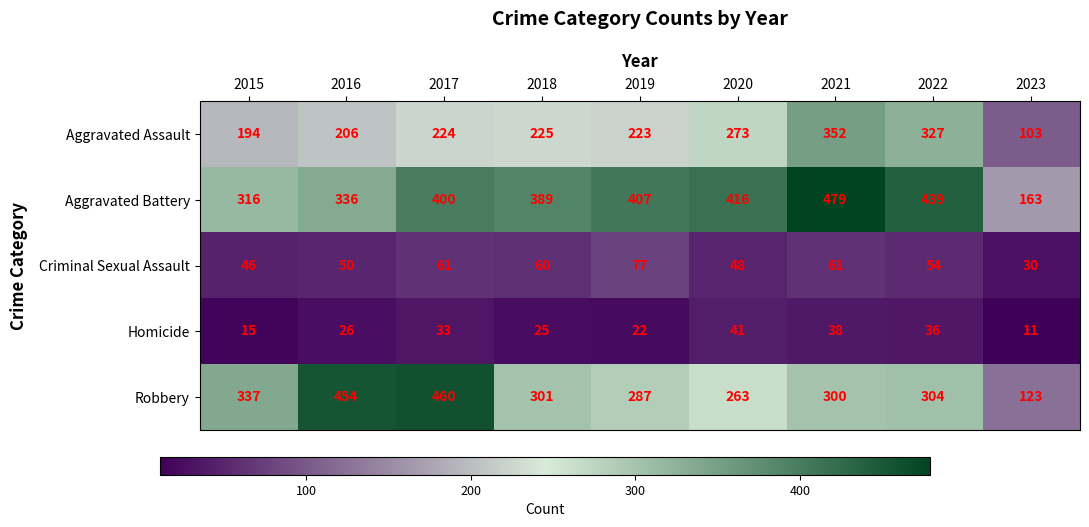

What is the average value of the Aggravated Assault series?

236